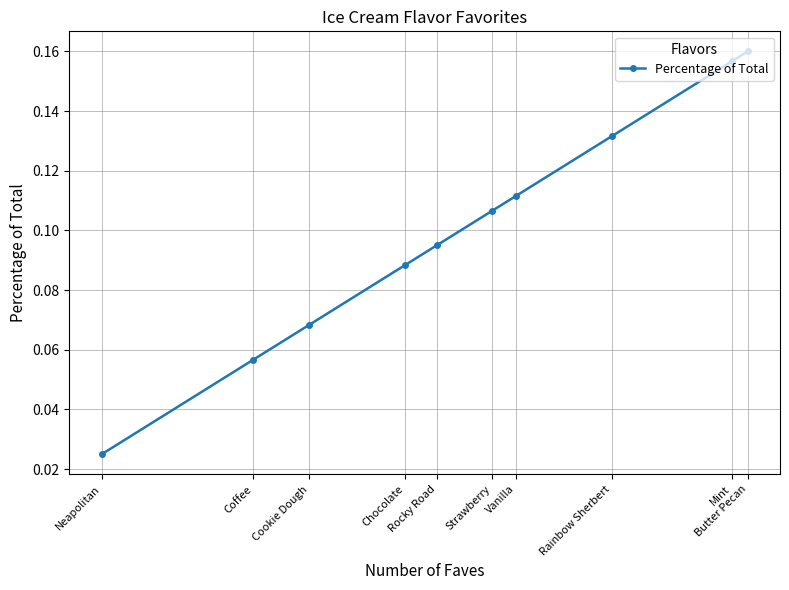

Which label corresponds to the largest value in the chart?

Butter Pecan